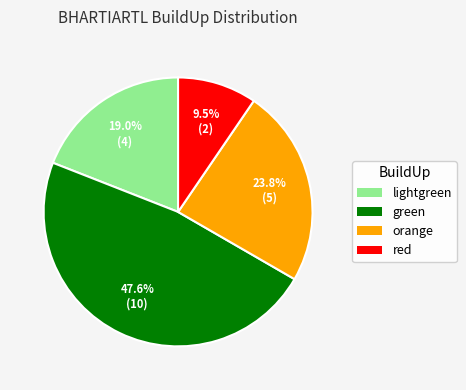

Does lightgreen represent more than half of the total?

No